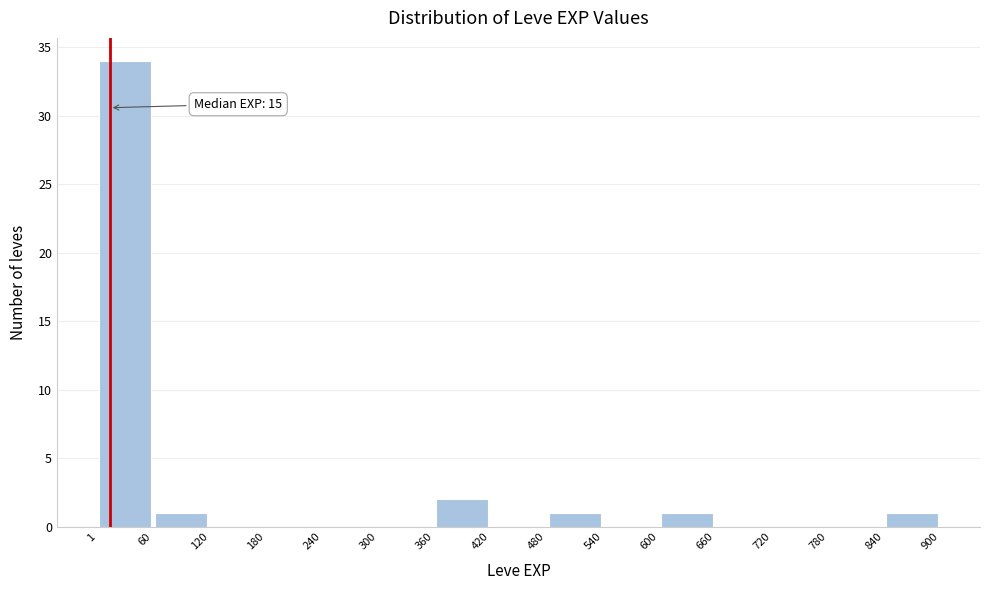

Over which range of the x-axis is the bar tallest?

1 to 60